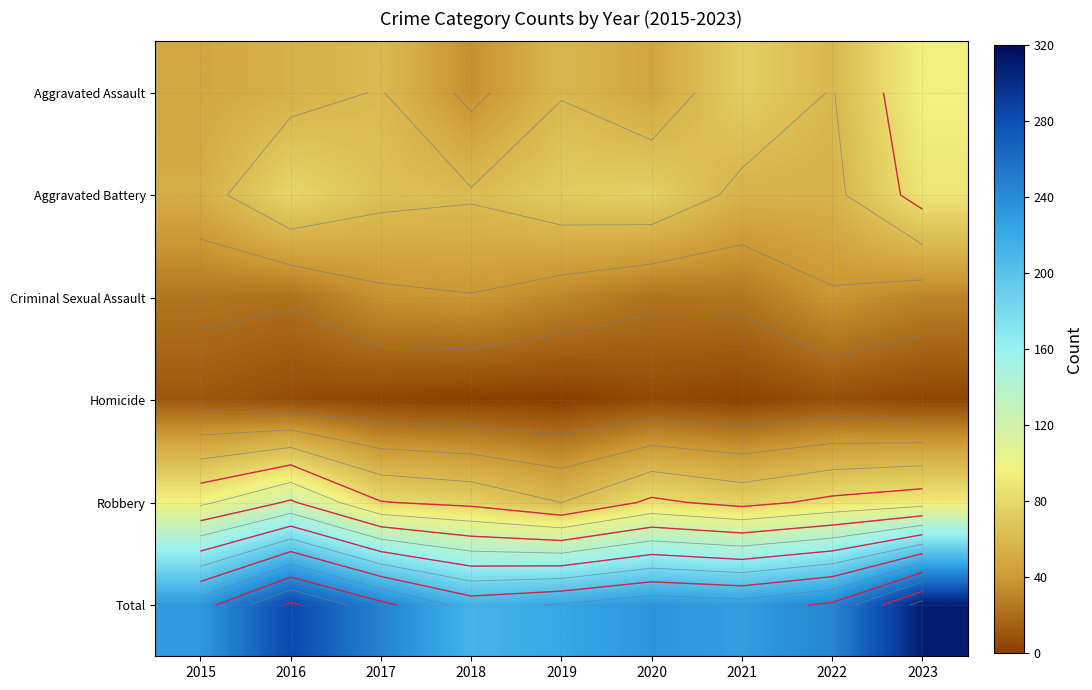

What is the difference between the Criminal Sexual Assault values at 2019 and 2022?

7